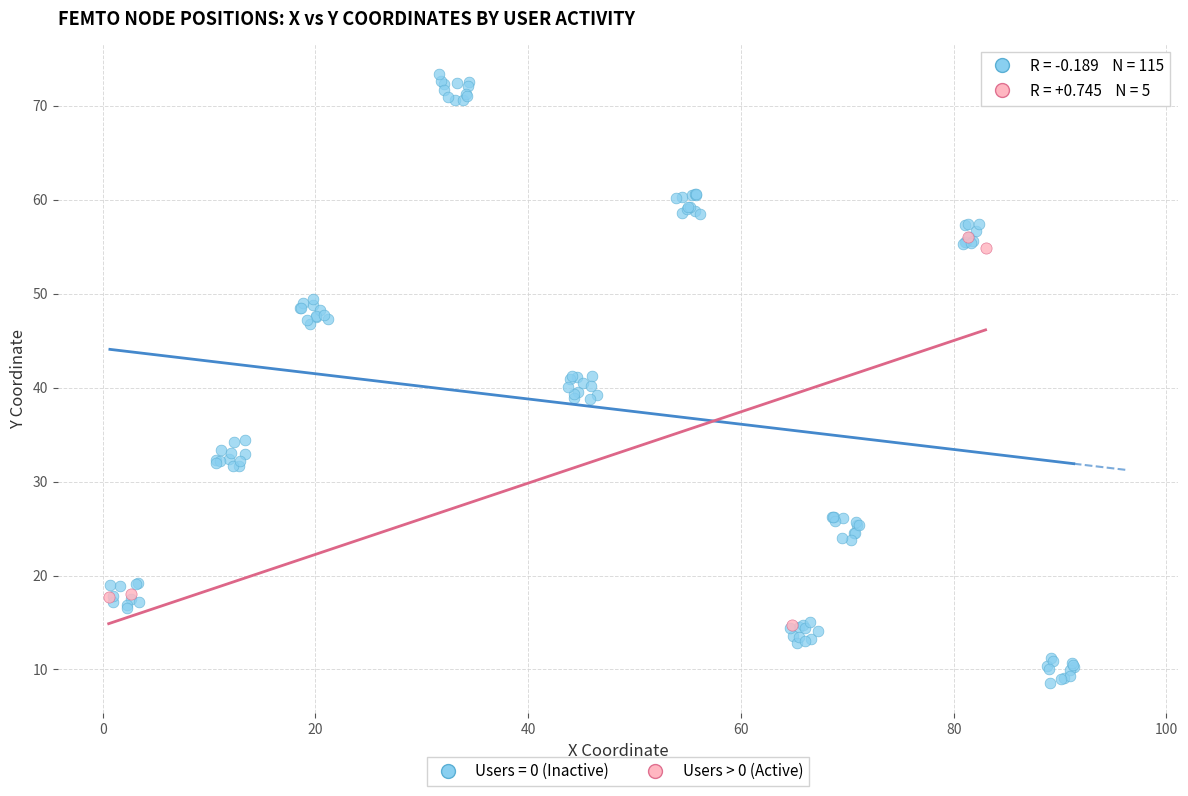

Which series reaches the maximum Y coordinate?

Users = 0 (Inactive)